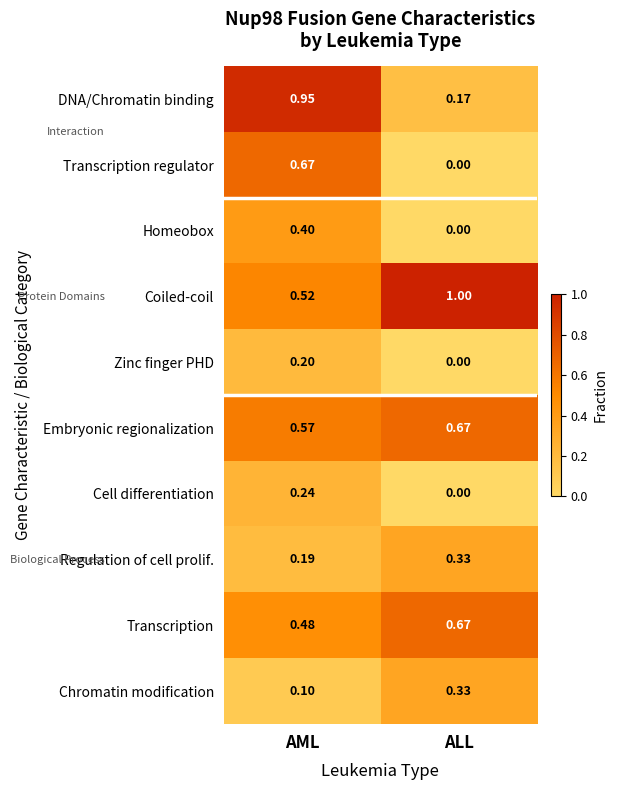

Which series has the widest spread of values?

DNA/Chromatin binding